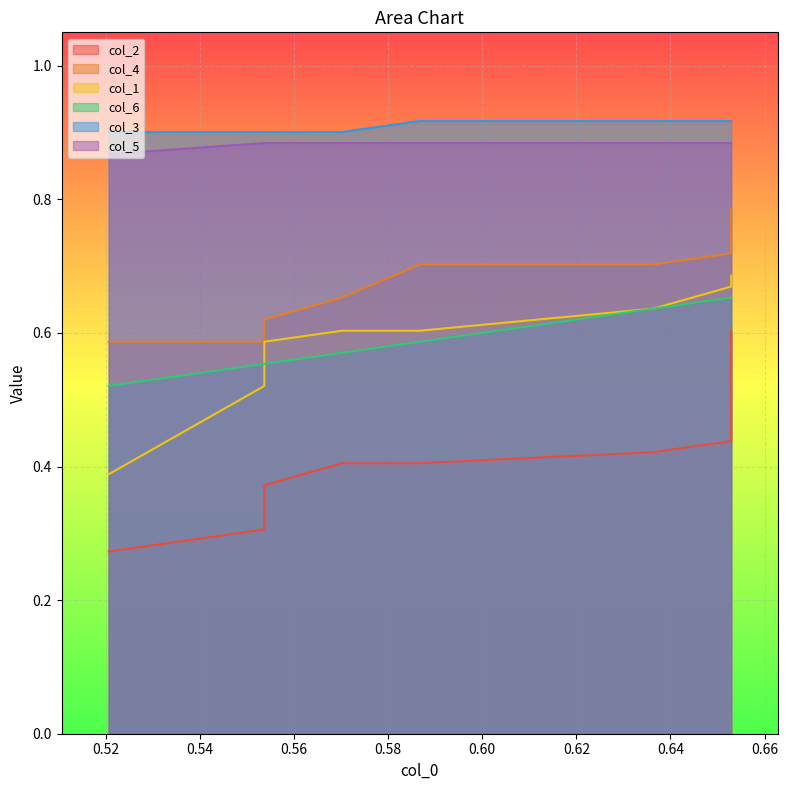

List the series in order of their peak value, highest first.

col_3, col_5, col_4, col_1, col_6, col_2